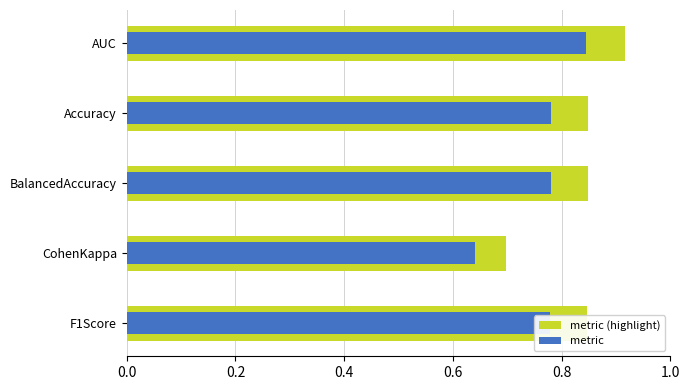

What is the spread (max minus min) of values at F1Score?

0.1